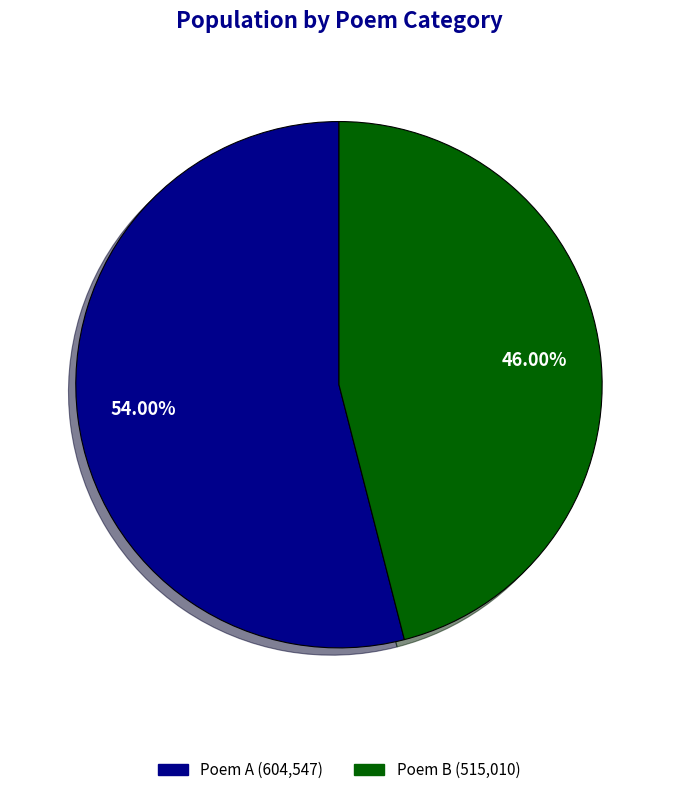

Which category has the biggest portion of the pie?

Poem A (604,547)